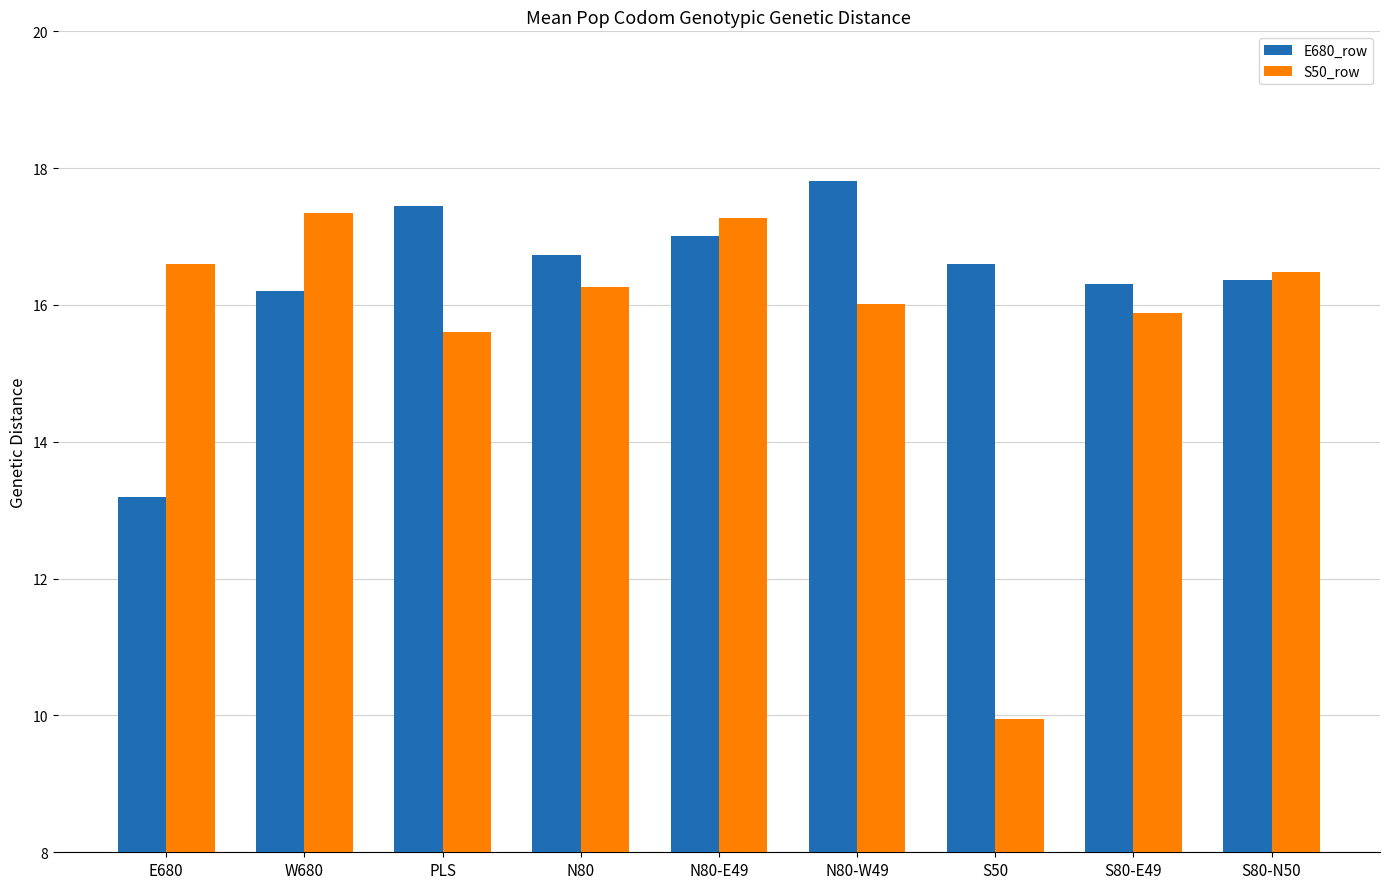

Rank the series by their maximum value, from highest to lowest.

E680_row, S50_row